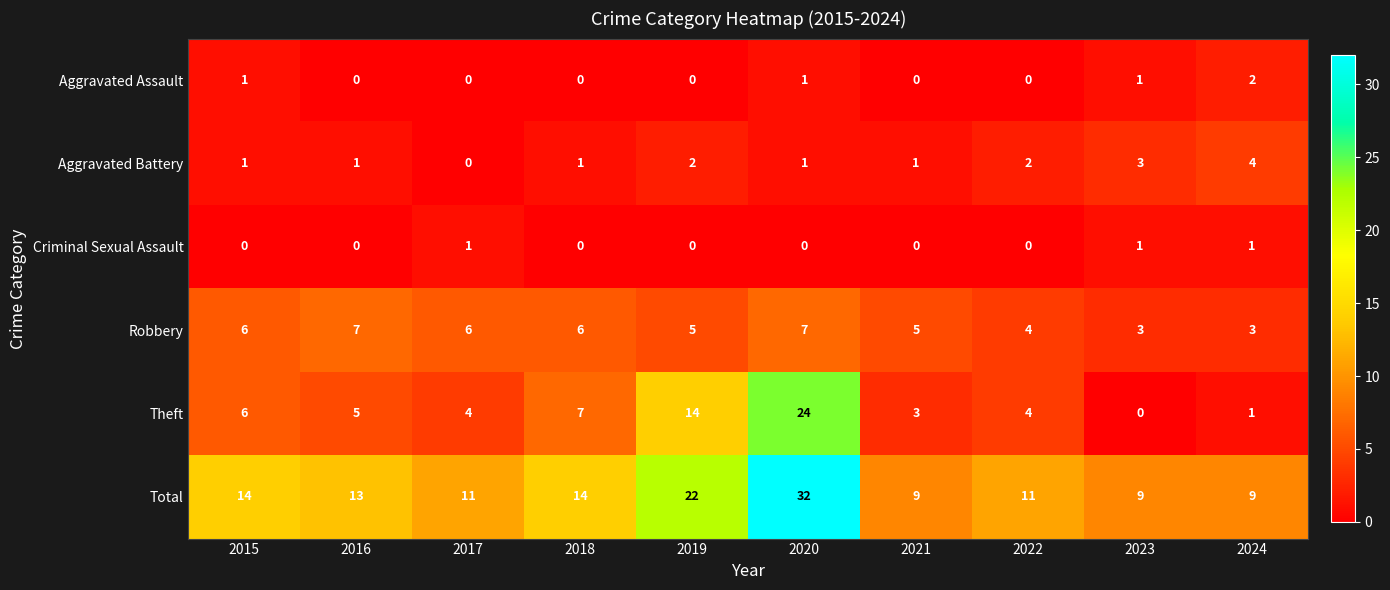

What is the greatest value displayed?

32